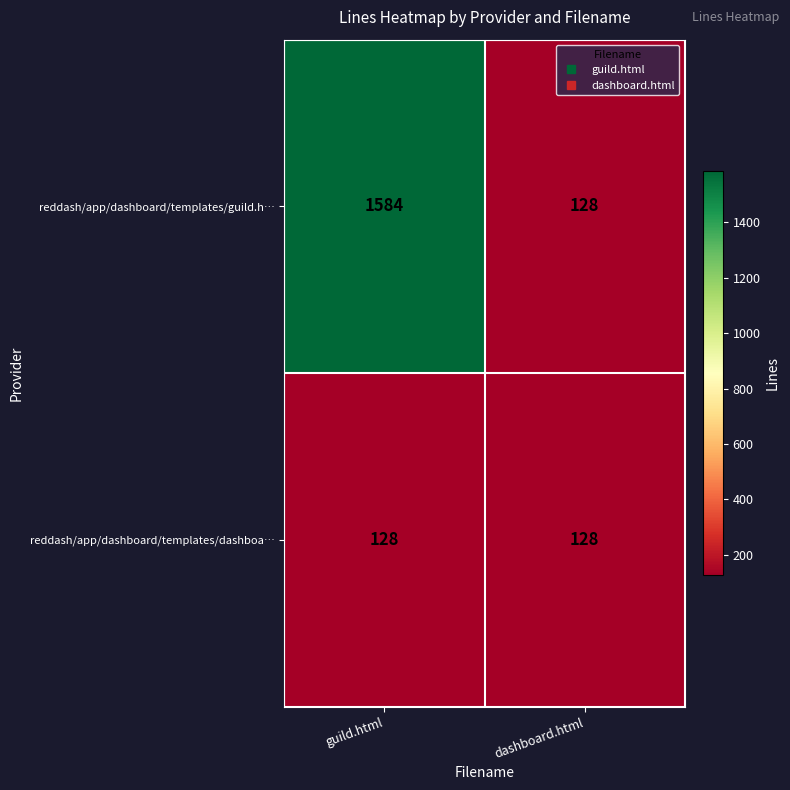

What is the sum of the reddash/app/dashboard/templates/dashboa… values at guild.html and dashboard.html?

256